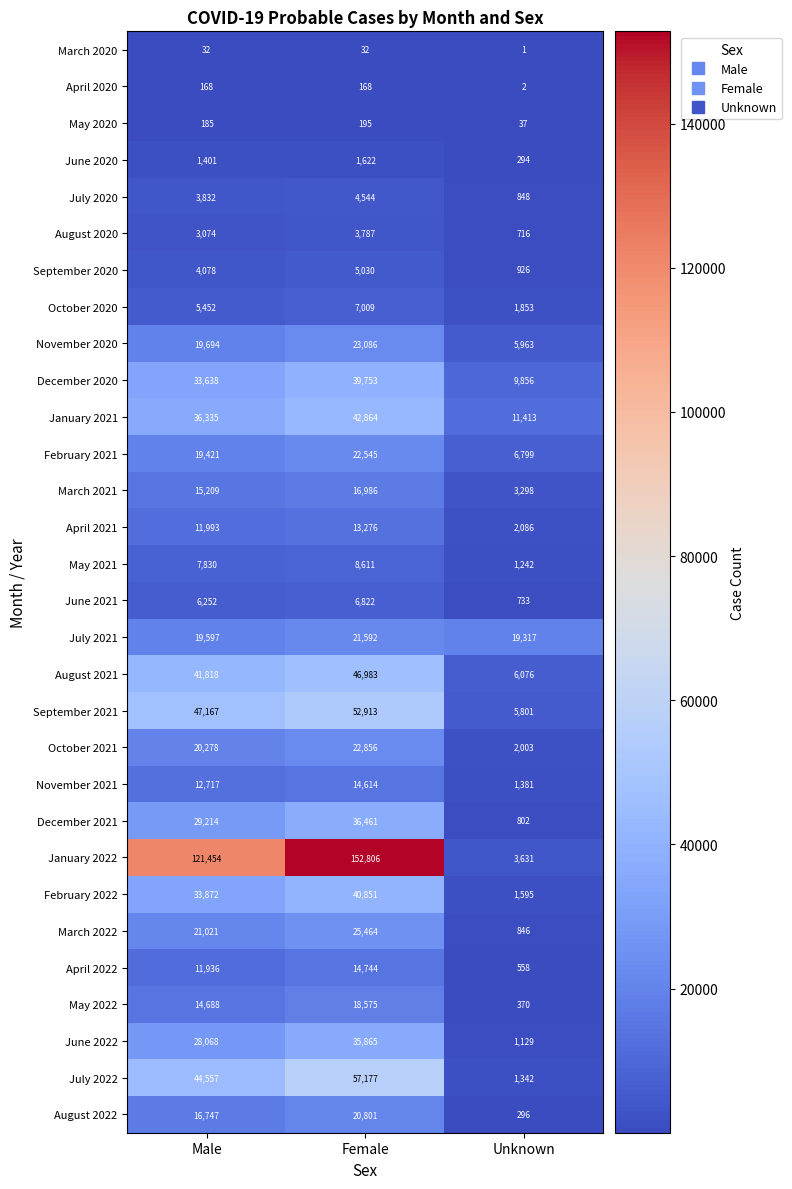

Which series has the largest total across all categories?

January 2022